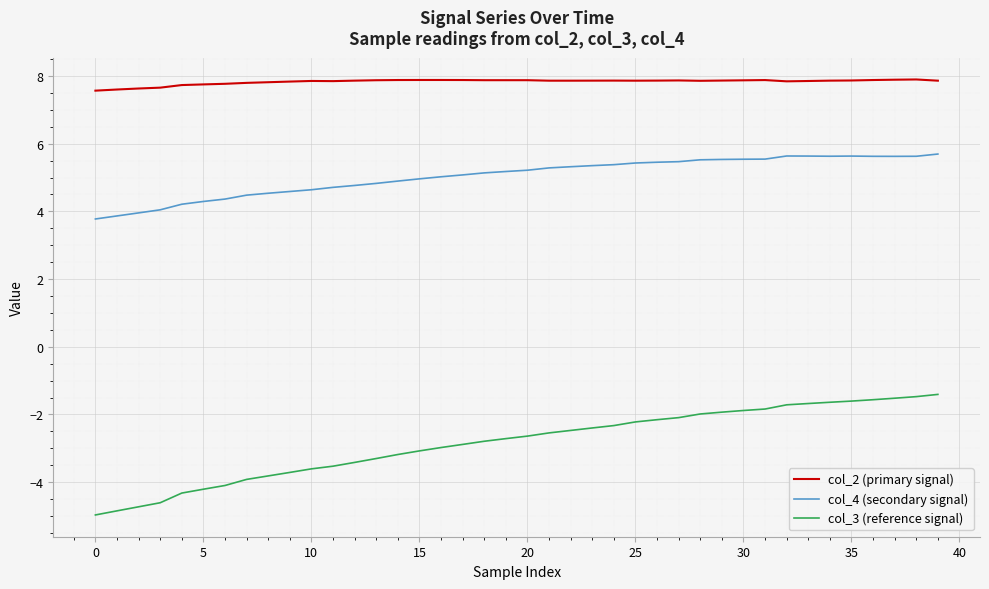

What is the difference between the maximum and minimum values in the col_3 (reference signal) series?

3.6